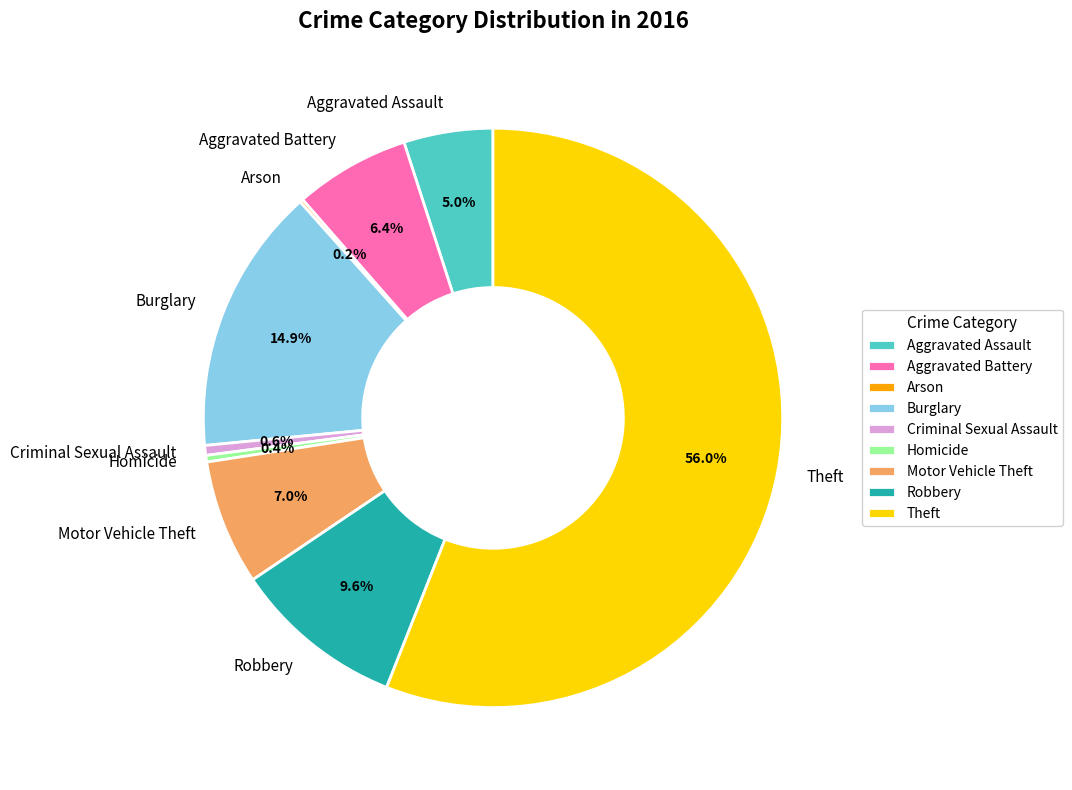

Which slice is the largest?

Theft